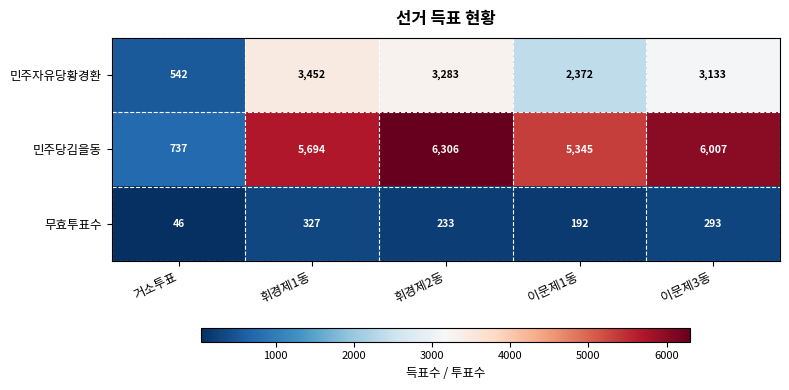

Rank the series by their maximum value, from lowest to highest.

무효투표수, 민주자유당황경환, 민주당김을동